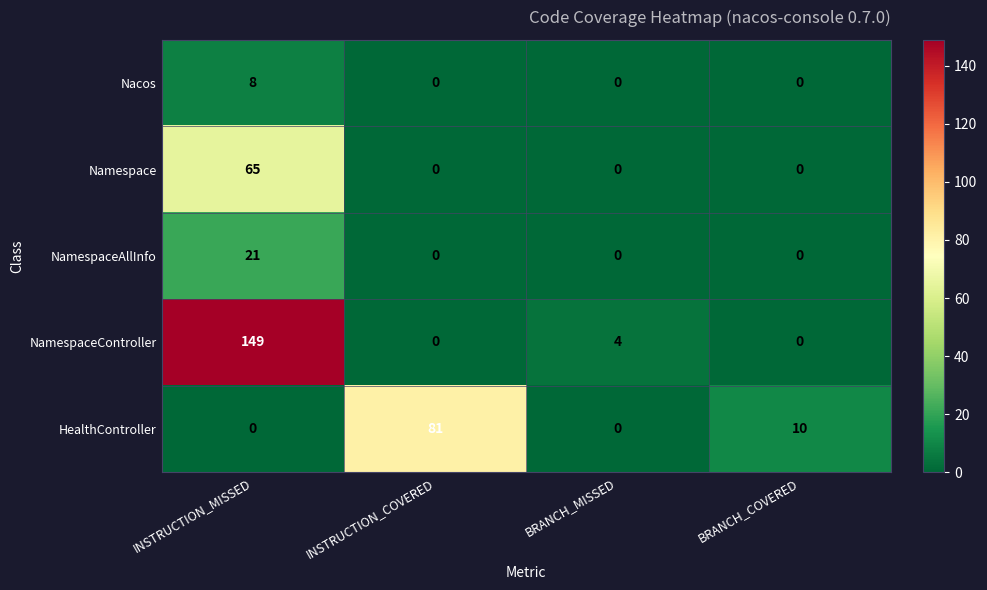

What is the sum of the NamespaceController values at INSTRUCTION_COVERED and BRANCH_MISSED?

4